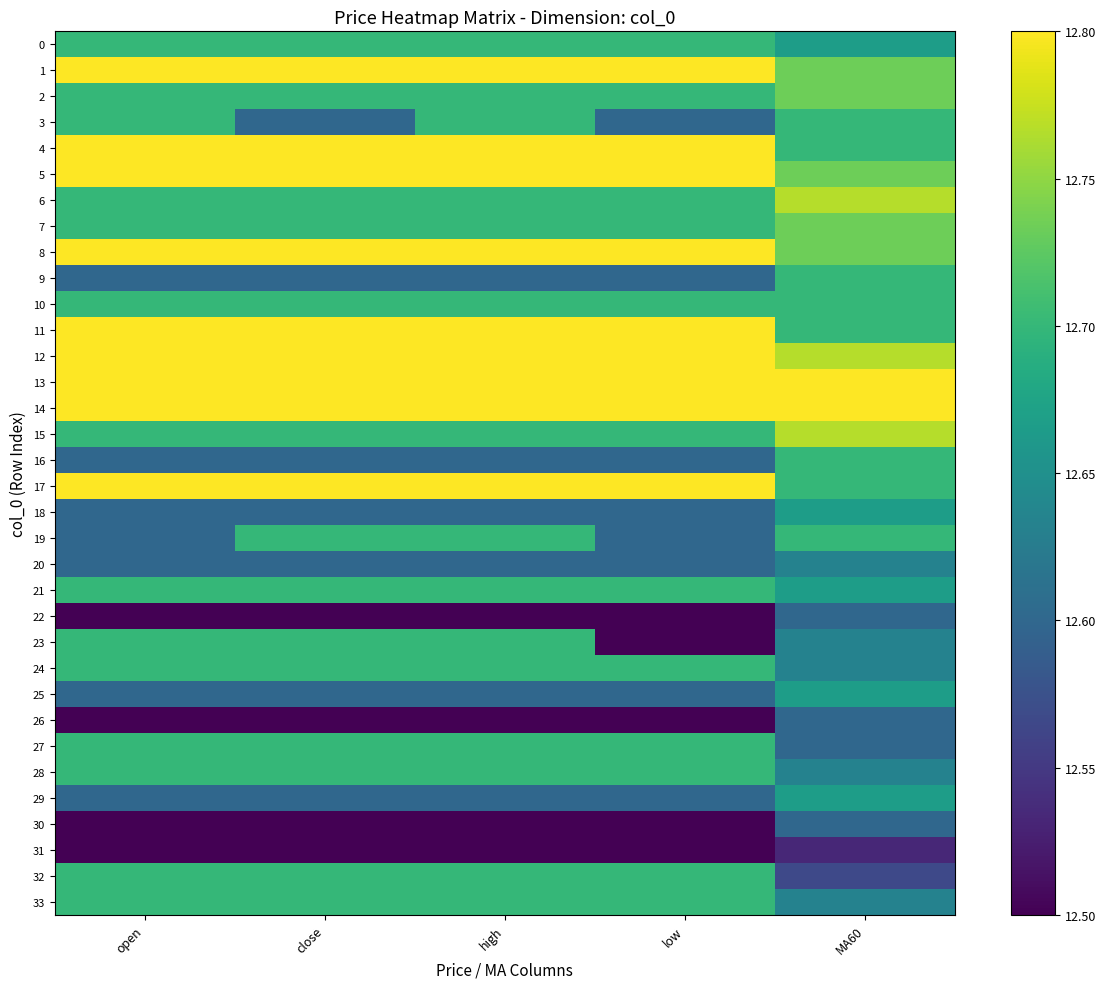

What is the total value across all series at close?

431.2